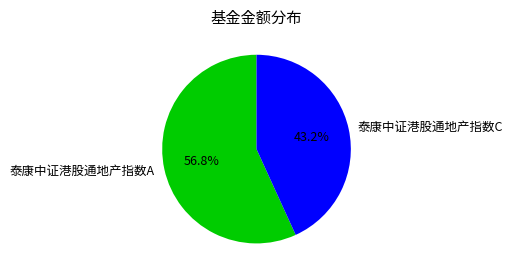

How many segments does this pie chart have?

2